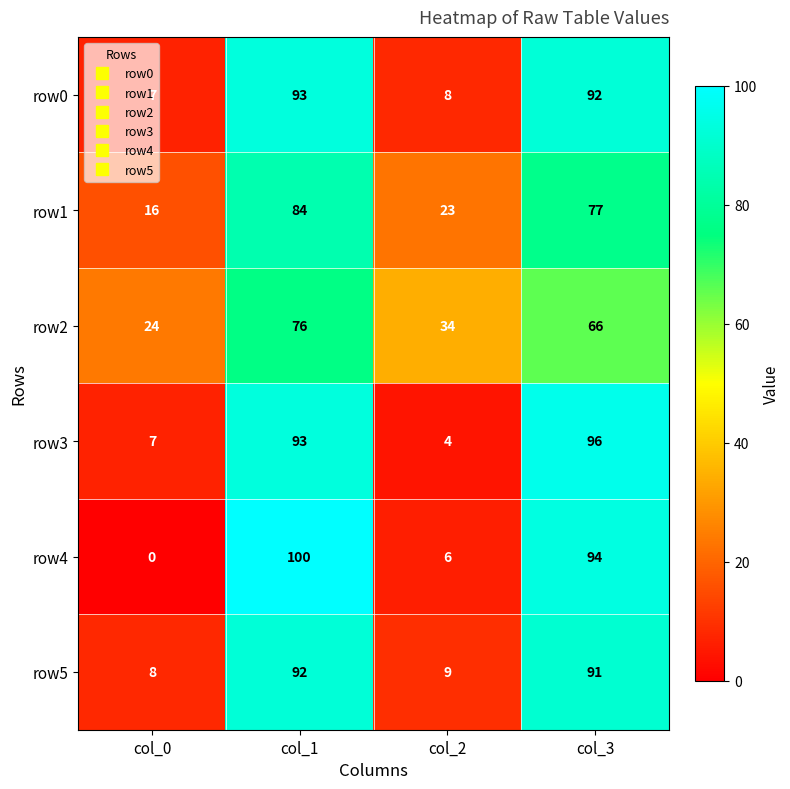

Which label corresponds to the smallest value in the chart?

col_0